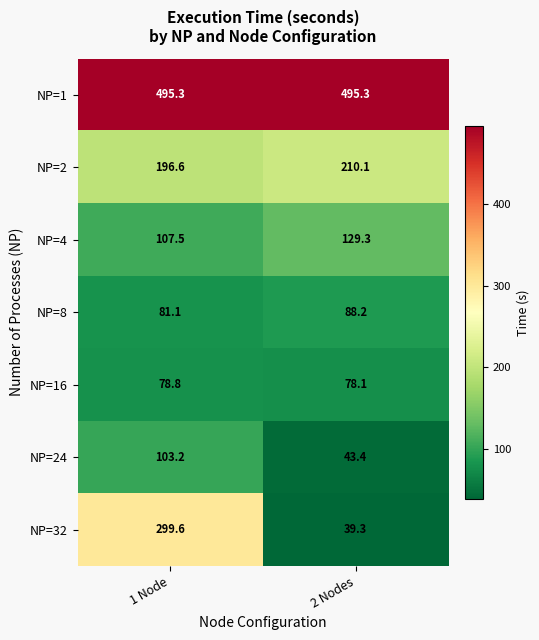

What is the difference between the maximum and minimum values in the NP=24 series?

59.8